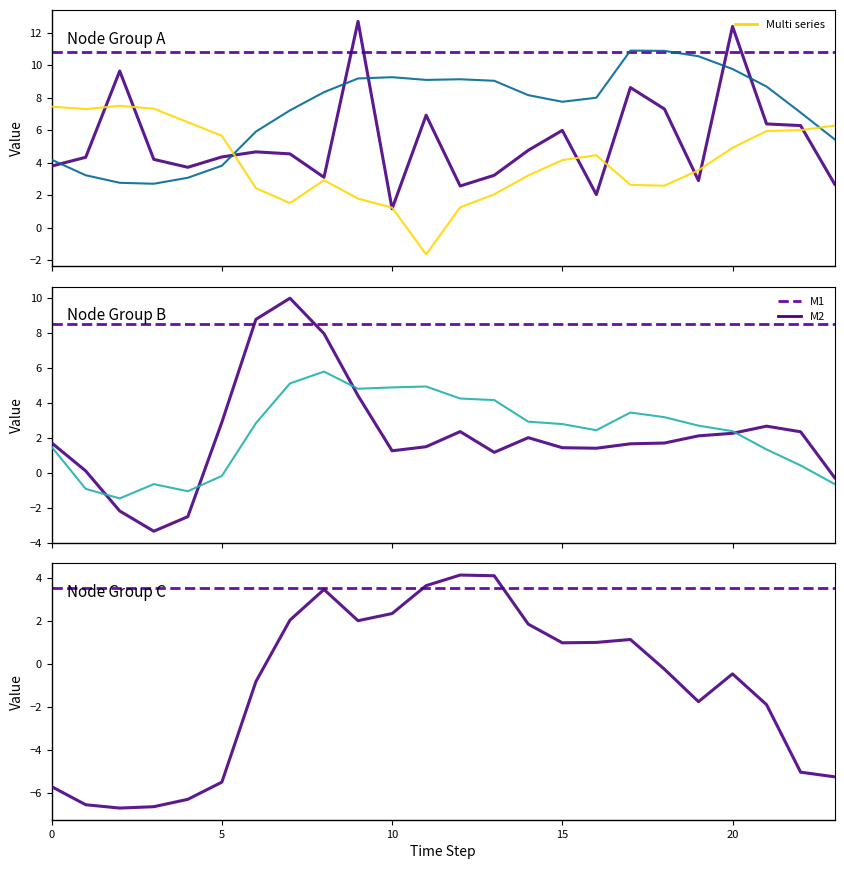

What is the approximate value of Node 2 at 13?

3.2